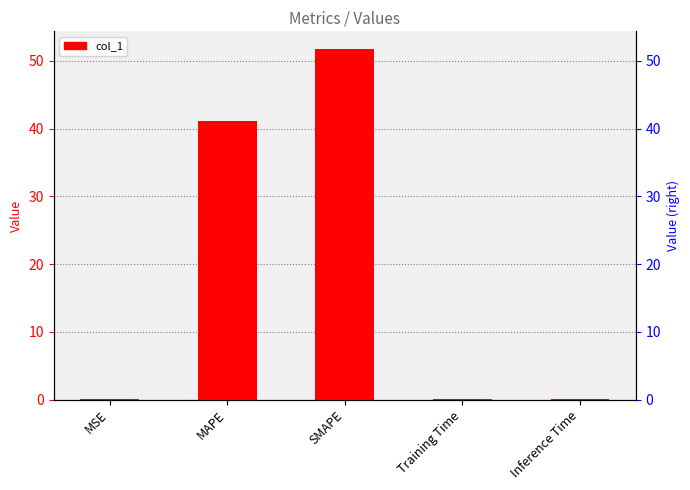

Reading left to right, what are all the values shown in this chart?

MSE=0.0	MAPE=41.1	SMAPE=51.8	Training Time=0.1	Inference Time=0.1